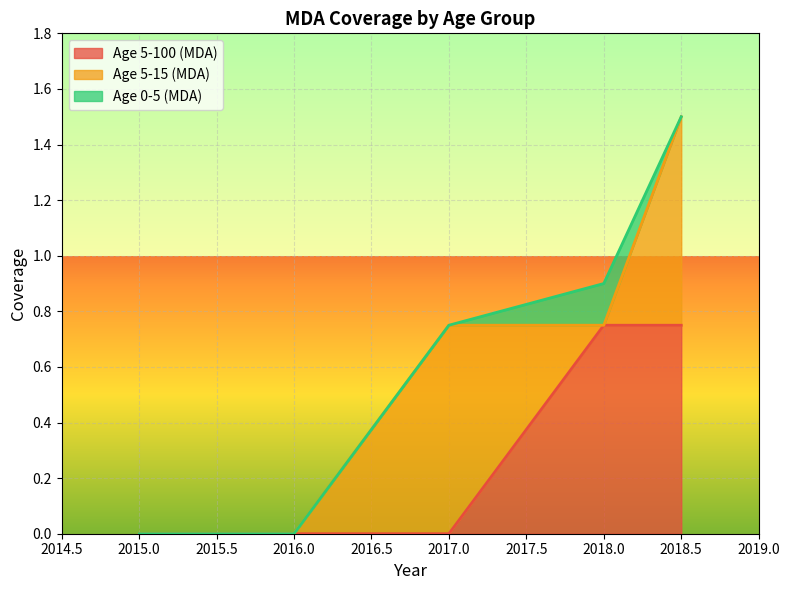

Is it true that Age 5-100 (MDA) equals 0.0 at 2017.0?

True